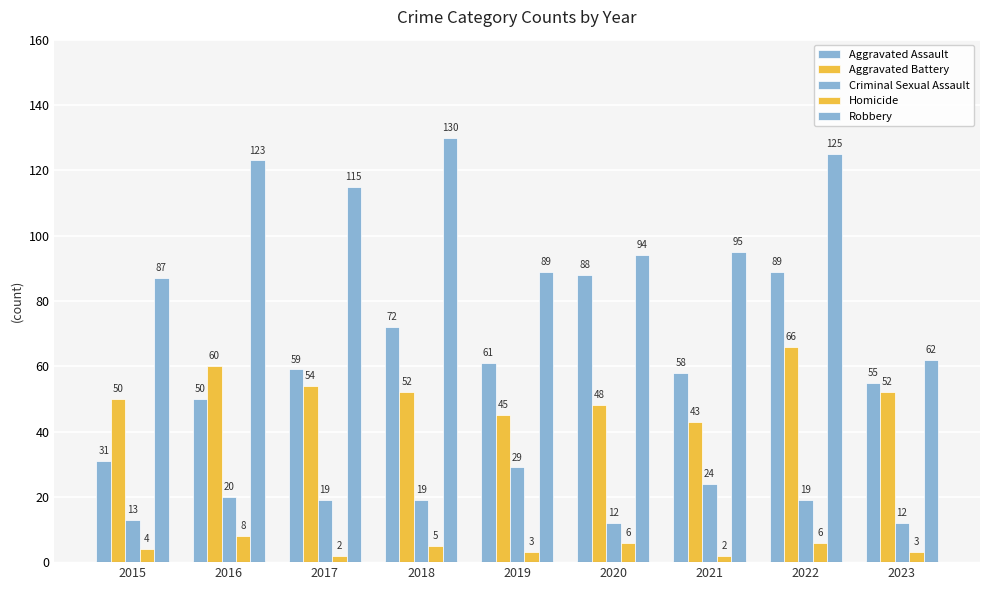

At which category is the sum across all series the highest?

2022